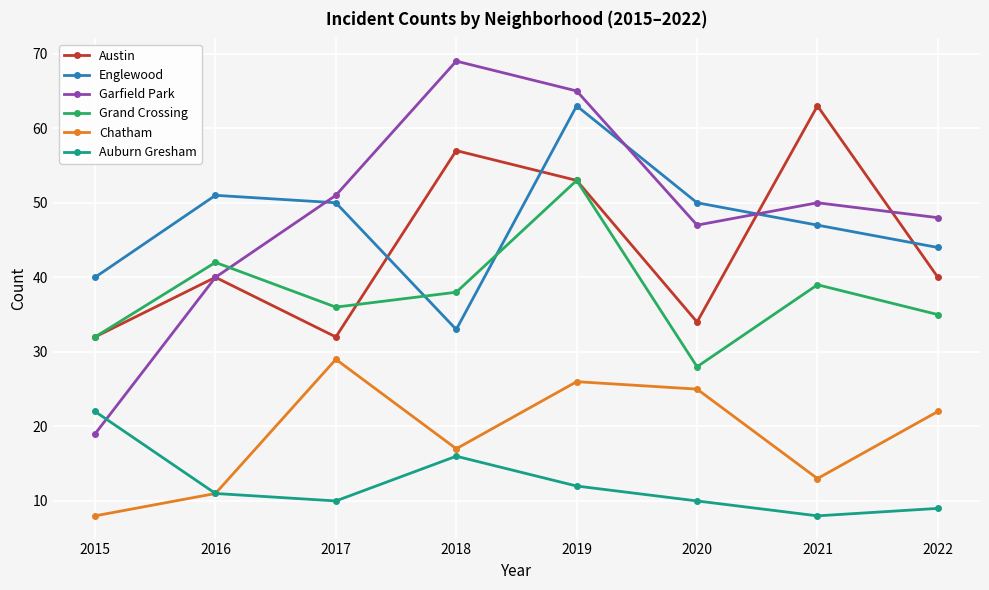

What is the difference between the Englewood values at 2019 and 2015?

23